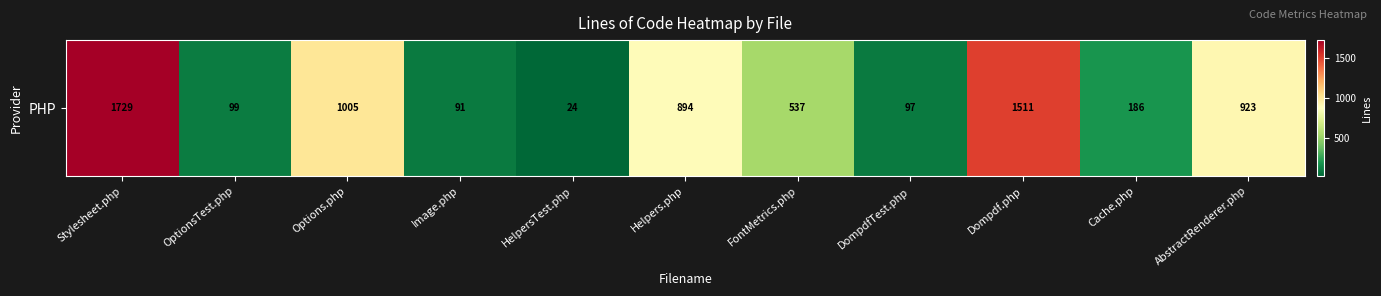

Reading right to left, extract all data points from this chart.

923	186	1511	97	537	894	24	91	1005	99	1729